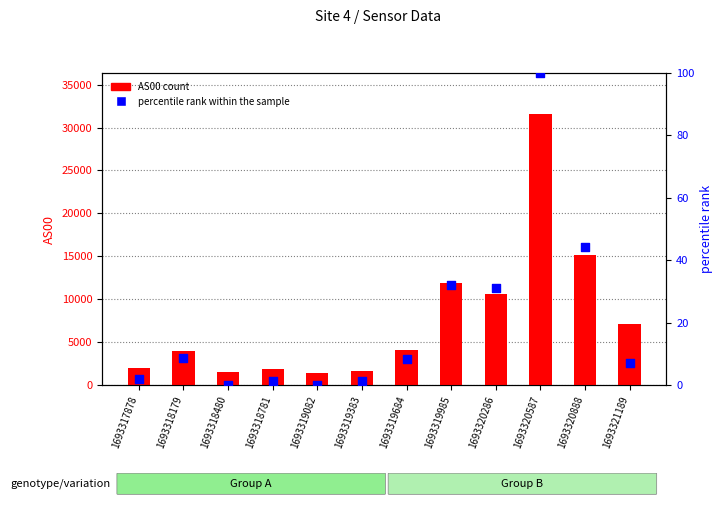

Is the value of percentile rank within the sample at 1693320286 greater than the value of AS00 count at 1693320286?

No